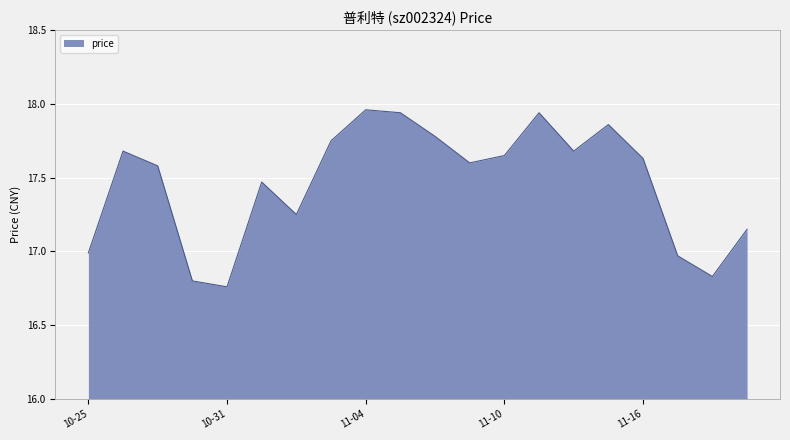

What is the difference between the maximum and minimum values?

1.2